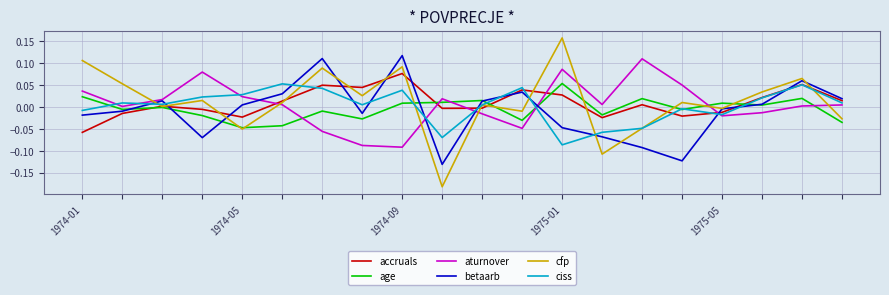

Which series has the largest range (max minus min)?

cfp